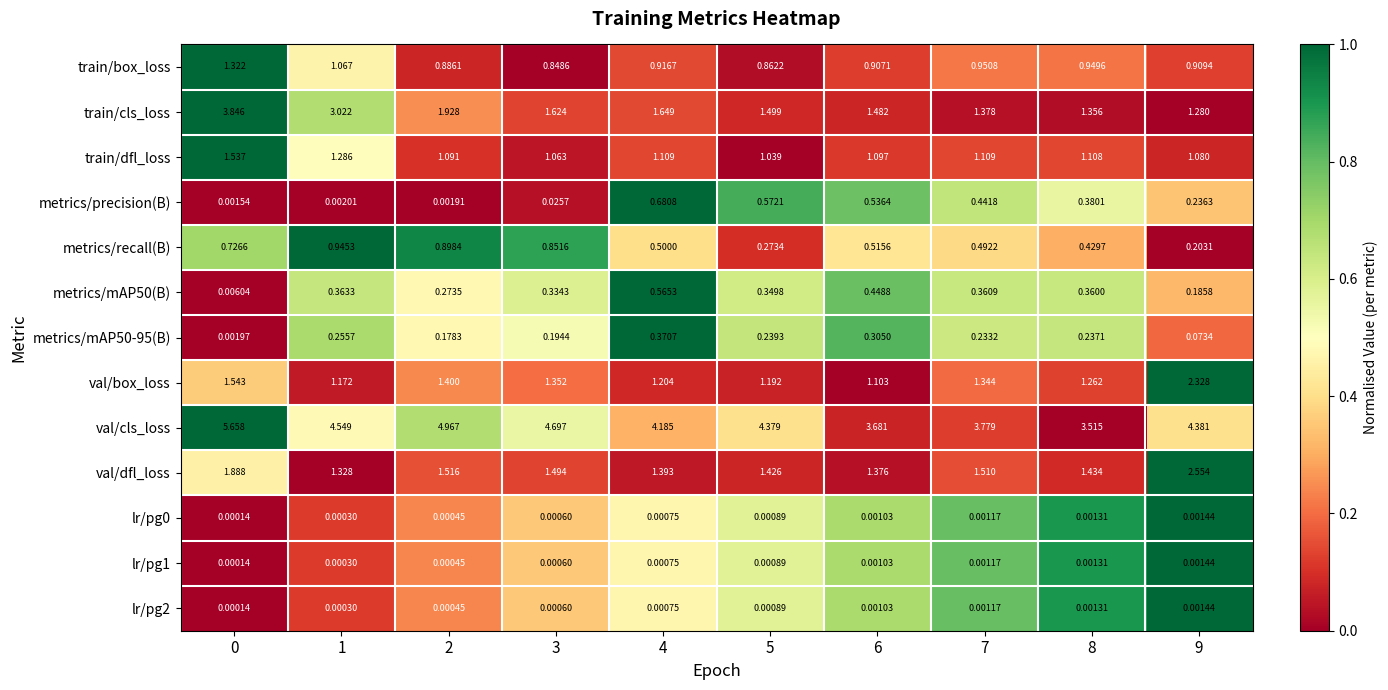

At how many categories does at least one series exceed 0?

10